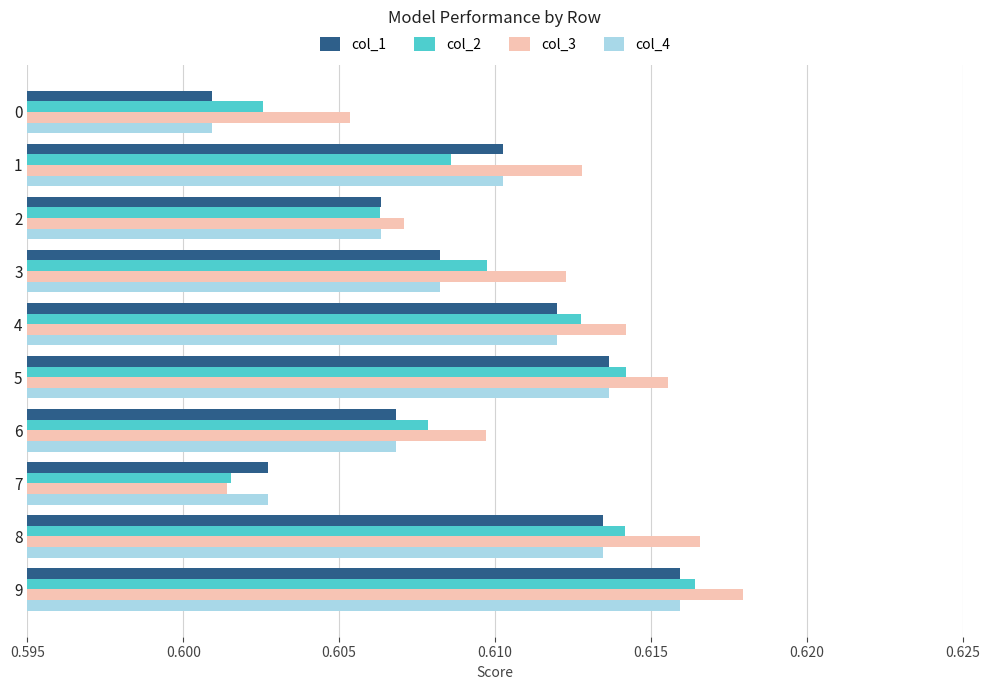

Which series has the widest spread of values?

col_3